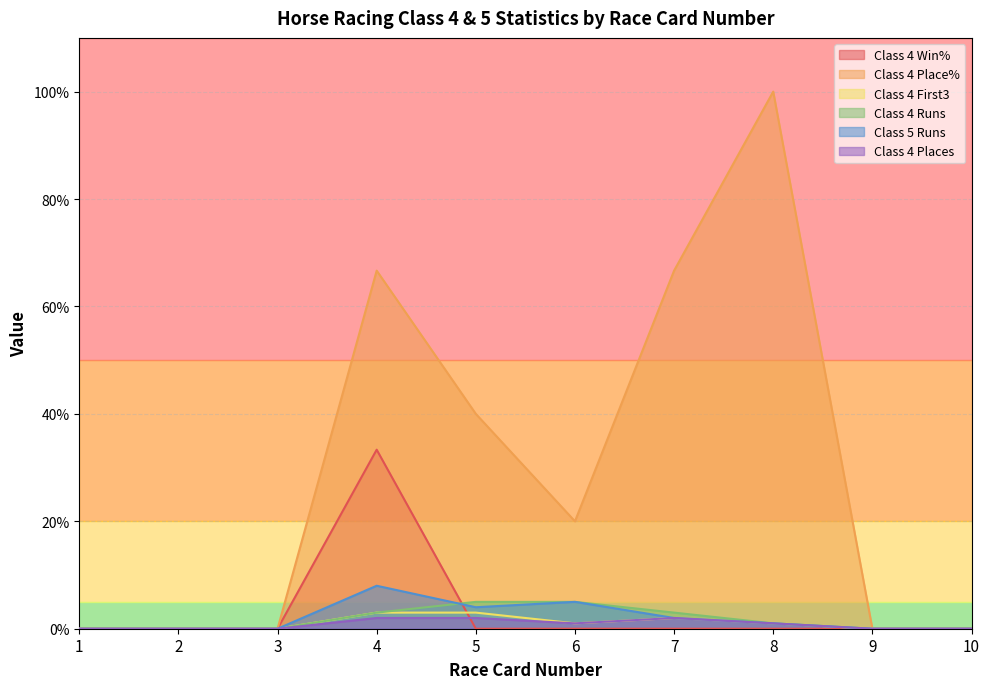

Reading left to right, what are all the values shown in this chart?

Class 4 Win%: 1=0.0	2=0.0	3=0.0	4=33.3	5=0.0	6=0.0	7=0.0	8=0.0	9=0.0	10=0.0
Class 4 Place%: 1=0.0	2=0.0	3=0.0	4=66.7	5=40.0	6=20.0	7=66.7	8=100.0	9=0.0	10=0.0
Class 4 First3: 1=0.0	2=0.0	3=0.0	4=3.0	5=3.0	6=1.0	7=2.0	8=1.0	9=0.0	10=0.0
Class 4 Runs: 1=0.0	2=0.0	3=0.0	4=3.0	5=5.0	6=5.0	7=3.0	8=1.0	9=0.0	10=0.0
Class 5 Runs: 1=0.0	2=0.0	3=0.0	4=8.0	5=4.0	6=5.0	7=2.0	8=1.0	9=0.0	10=0.0
Class 4 Places: 1=0.0	2=0.0	3=0.0	4=2.0	5=2.0	6=1.0	7=2.0	8=1.0	9=0.0	10=0.0